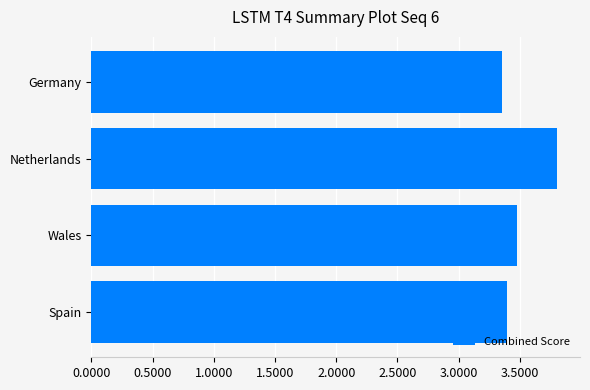

The value at Wales is 3.5. True or false?

True